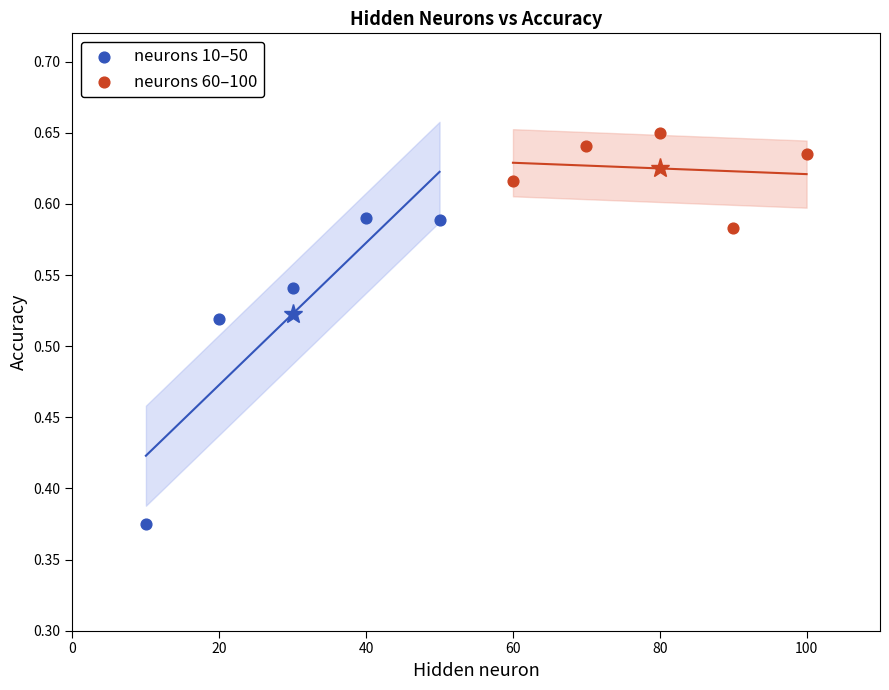

Which series reaches the maximum Y coordinate?

neurons 60–100